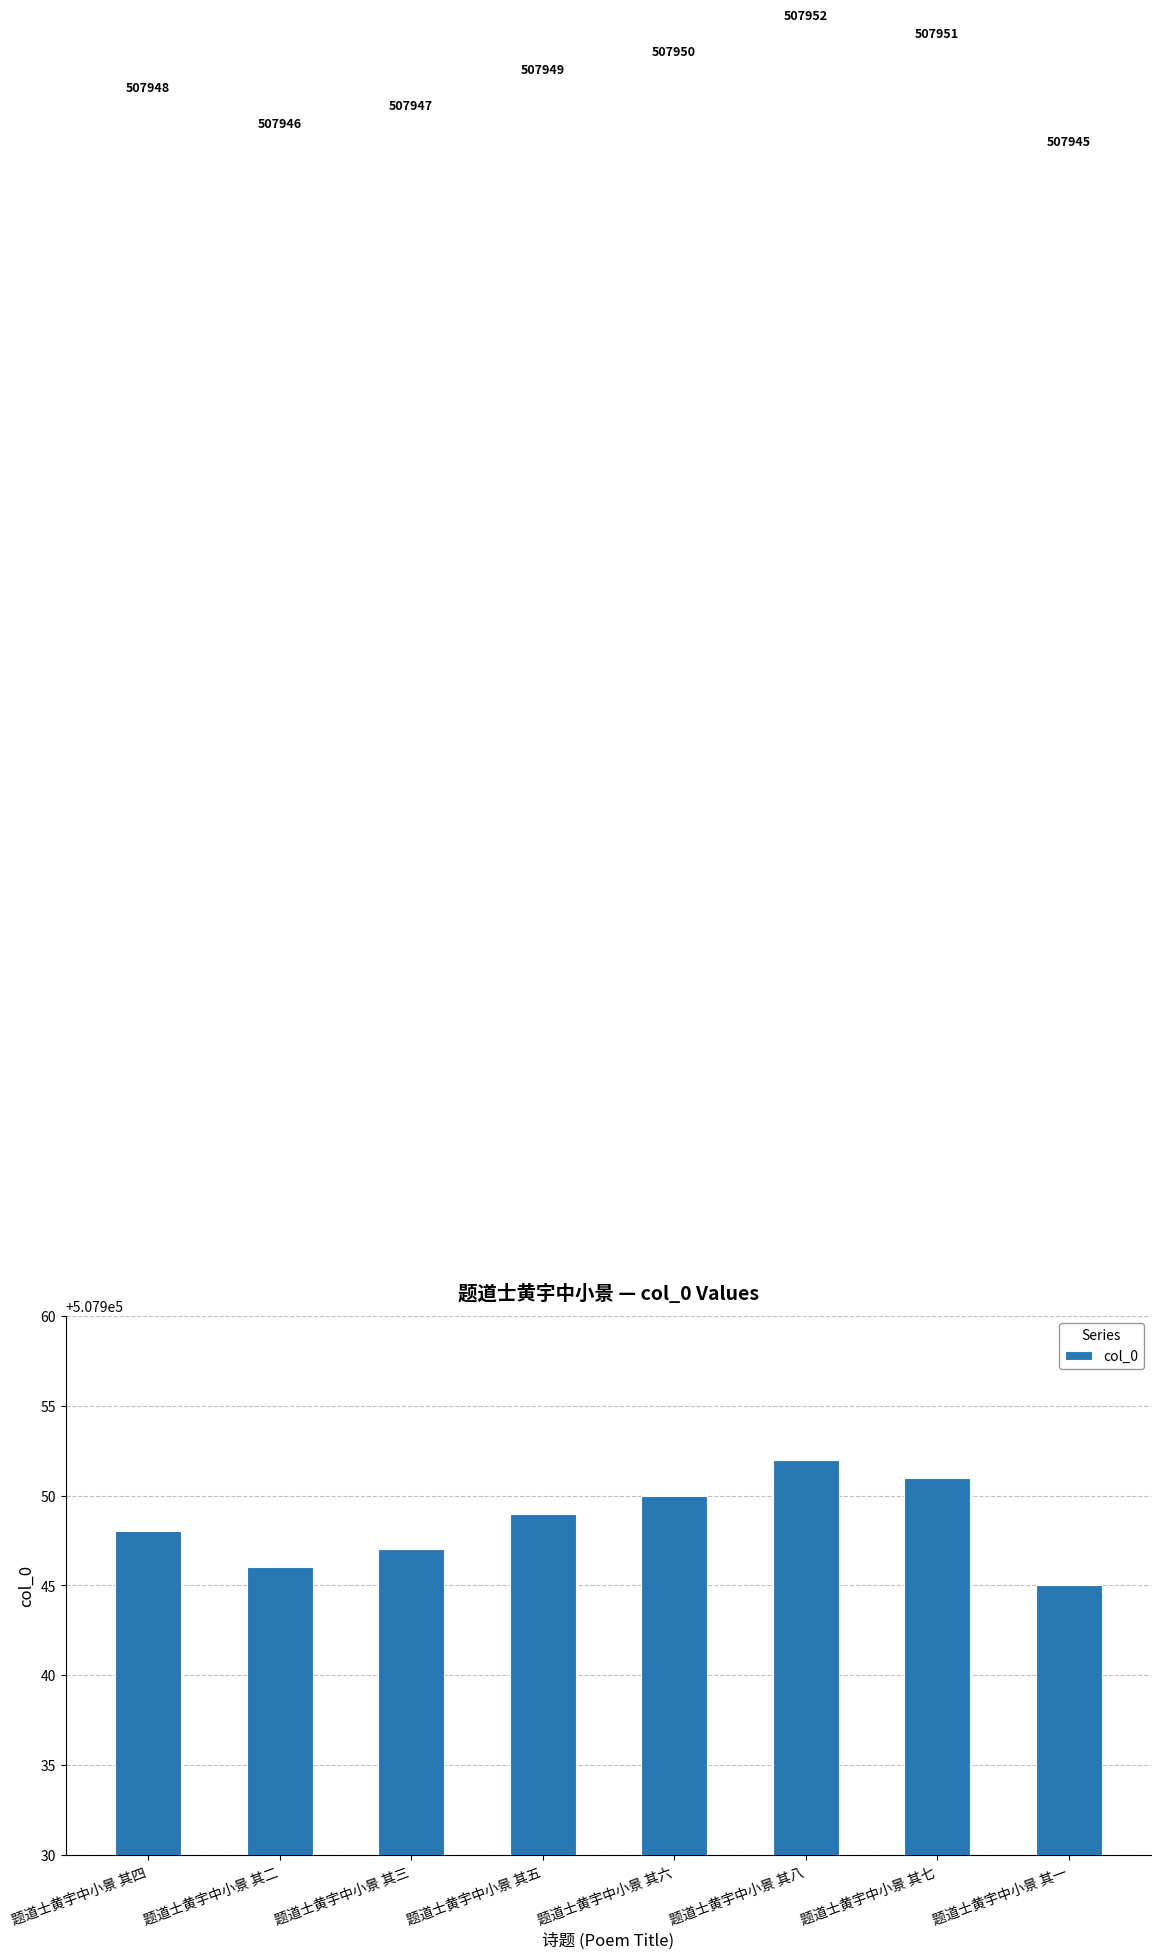

Rank the categories by value from lowest to highest.

题道士黄宇中小景 其一, 题道士黄宇中小景 其二, 题道士黄宇中小景 其三, 题道士黄宇中小景 其四, 题道士黄宇中小景 其五, 题道士黄宇中小景 其六, 题道士黄宇中小景 其七, 题道士黄宇中小景 其八